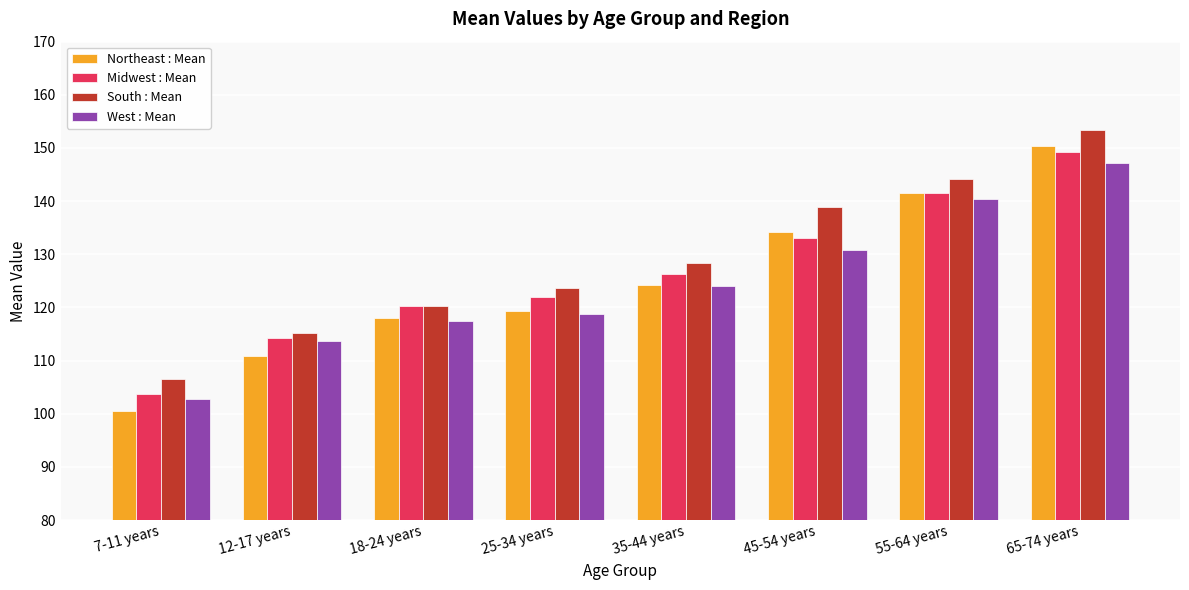

Are the bars horizontal?

No